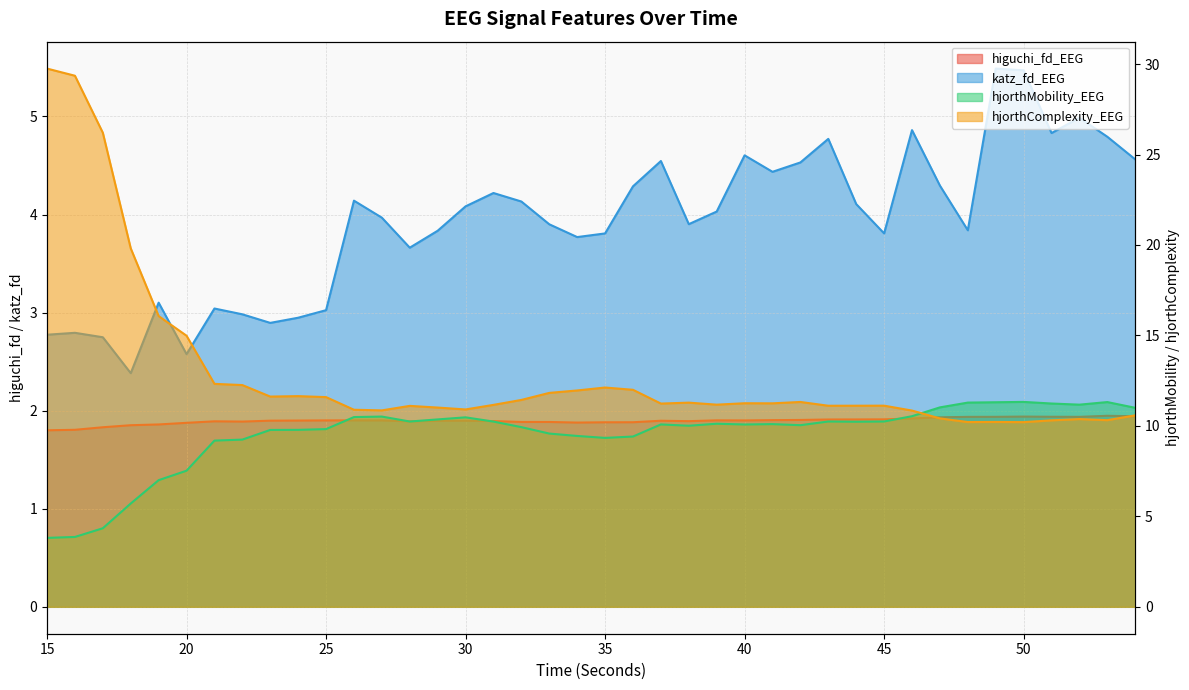

Is the value of hjorthComplexity_EEG at 42 greater than the value of higuchi_fd_EEG at 26?

Yes